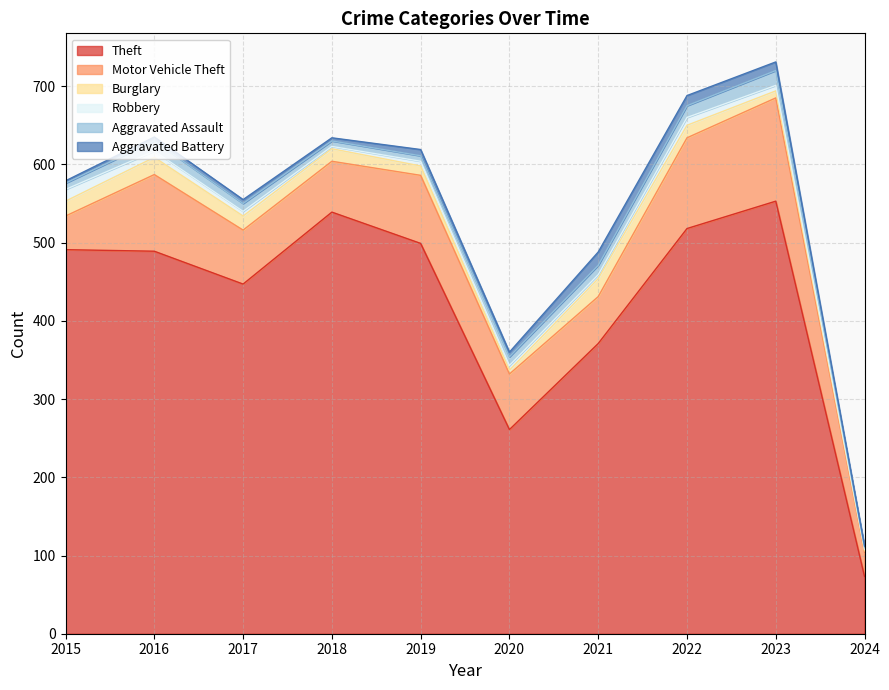

Reading left to right, what are all the values shown in this chart?

Theft: 2015=491	2016=489	2017=447	2018=539	2019=499	2020=261	2021=371	2022=518	2023=553	2024=73
Motor Vehicle Theft: 2015=43	2016=98	2017=69	2018=65	2019=87	2020=71	2021=60	2022=116	2023=132	2024=31
Burglary: 2015=19	2016=22	2017=18	2018=16	2019=12	2020=5	2021=23	2022=16	2023=9	2024=2
Robbery: 2015=15	2016=8	2017=6	2018=3	2019=6	2020=6	2021=5	2022=10	2023=7	2024=2
Aggravated Assault: 2015=8	2016=13	2017=10	2018=7	2019=7	2020=11	2021=12	2022=15	2023=19	2024=2
Aggravated Battery: 2015=3	2016=5	2017=5	2018=4	2019=8	2020=6	2021=17	2022=13	2023=11	2024=2